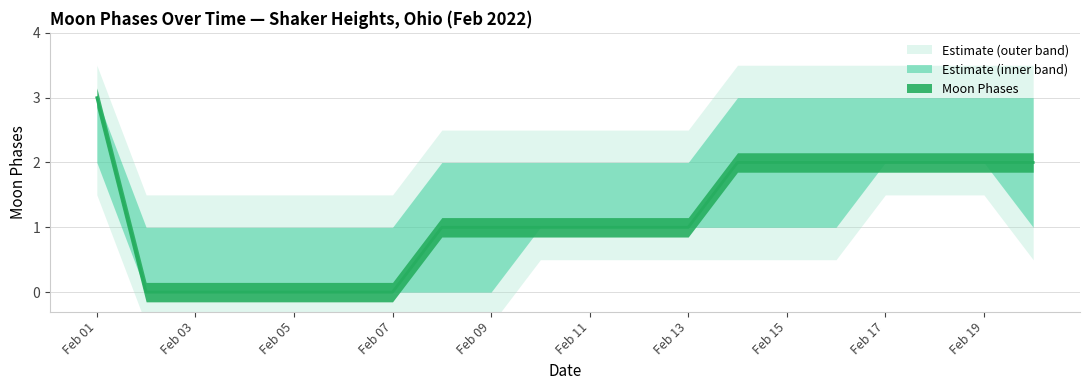

What is the greatest value displayed?

3